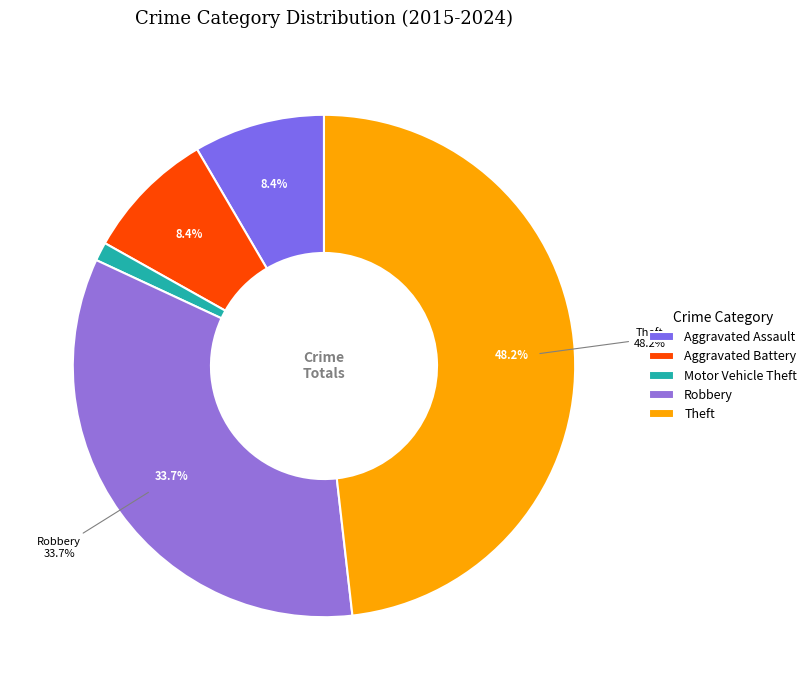

What percentage is the Theft slice, to the nearest percent?

48%